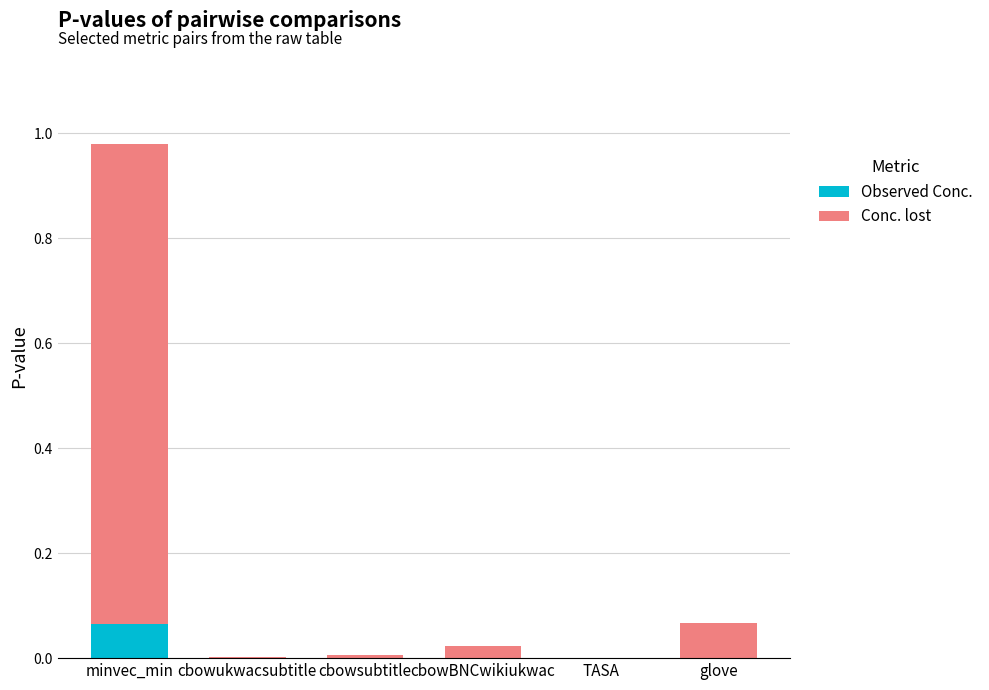

The value of Observed Conc. at glove is 0.0. True or false?

True